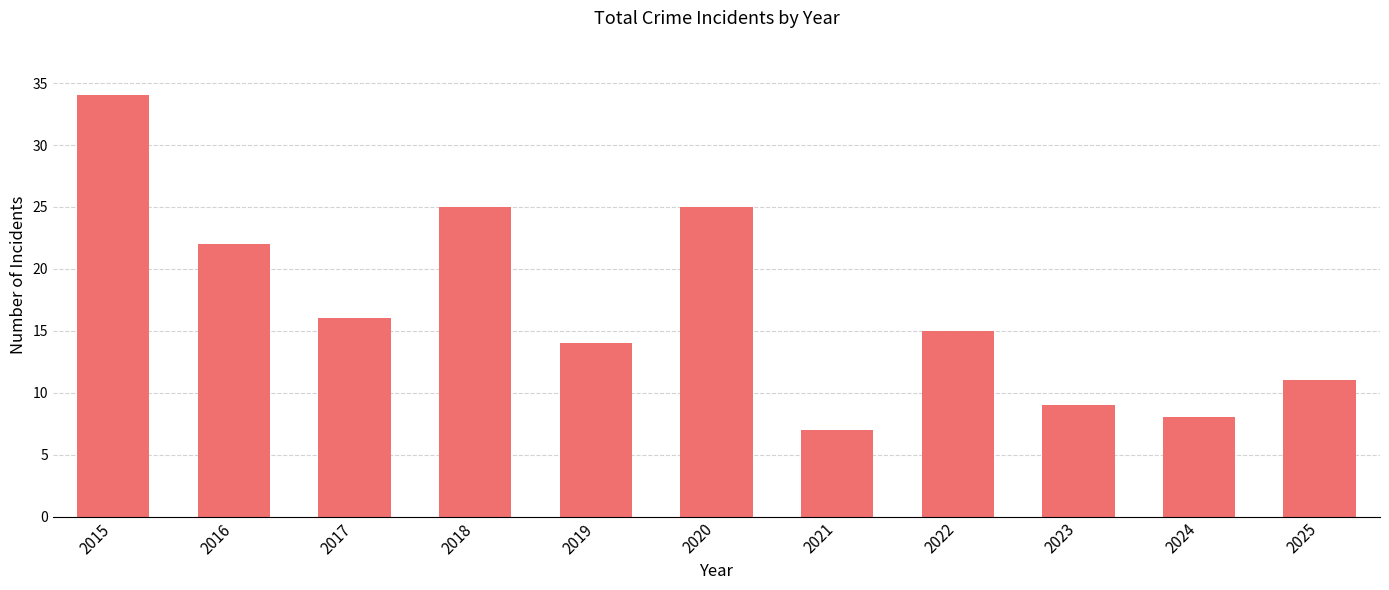

What is the difference between the maximum and minimum values?

27